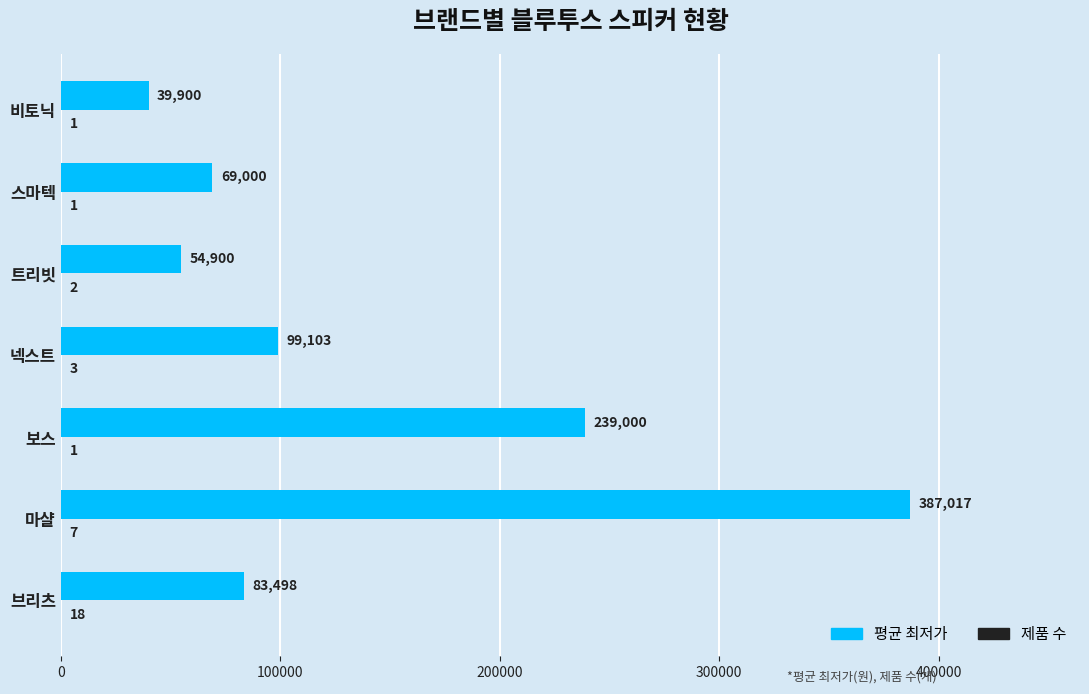

At which label is 평균 최저가 closest to 213458?

보스